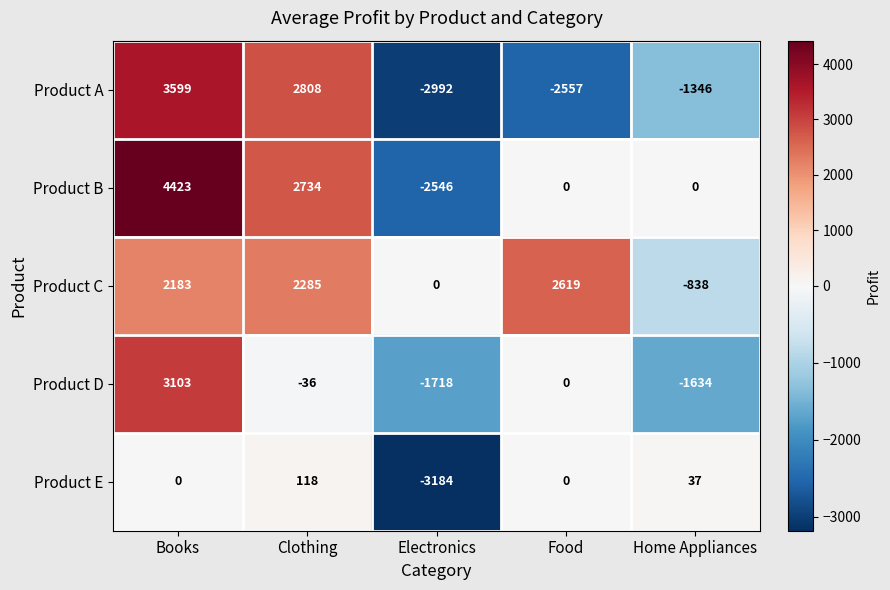

What is the greatest value displayed?

4423